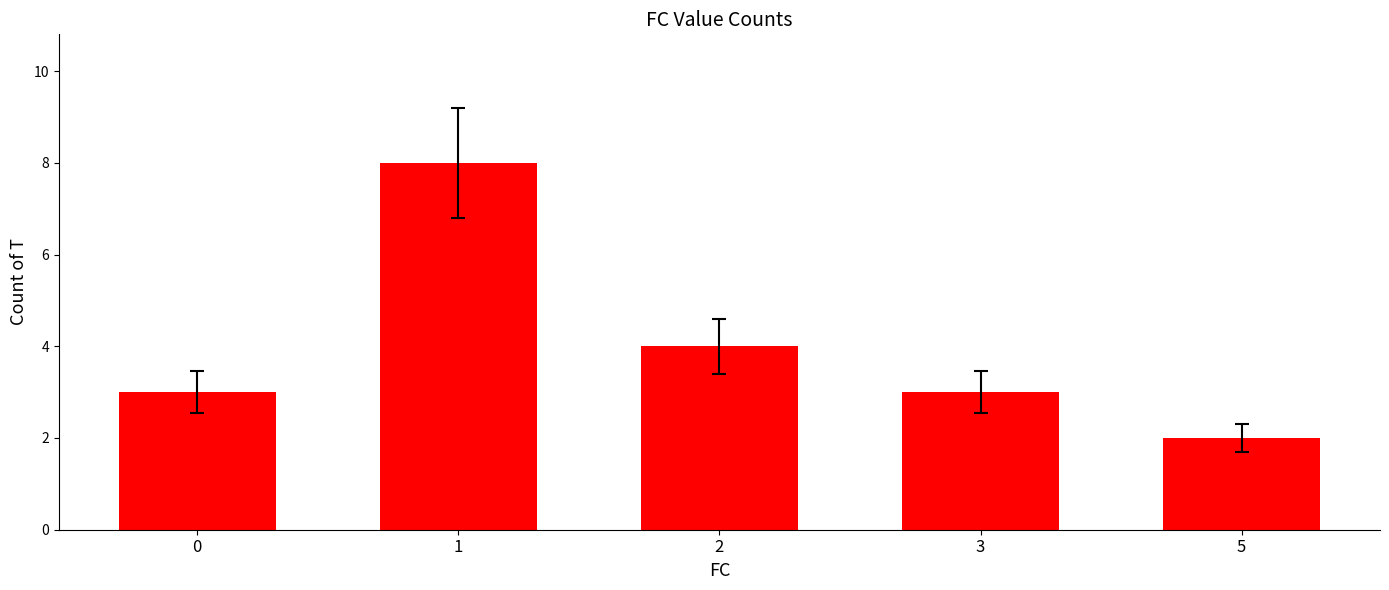

What is the change in value from 1 to 2?

-4